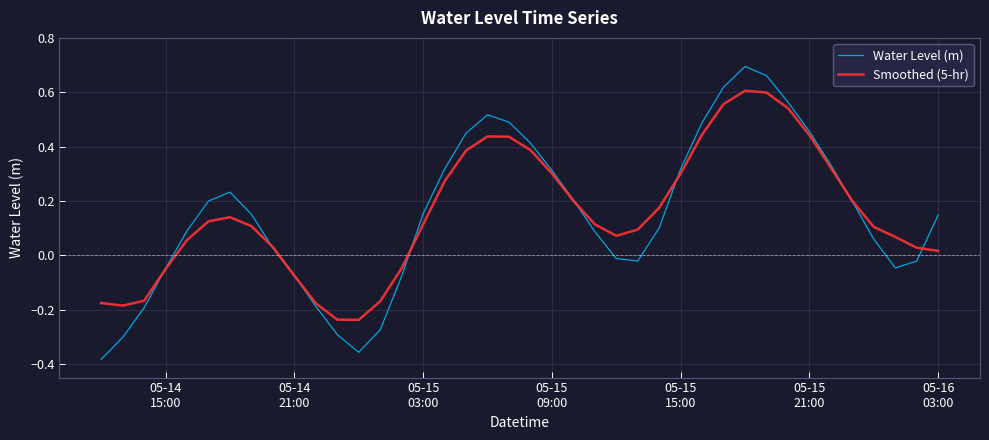

Which series has the widest spread of values?

Water Level (m)